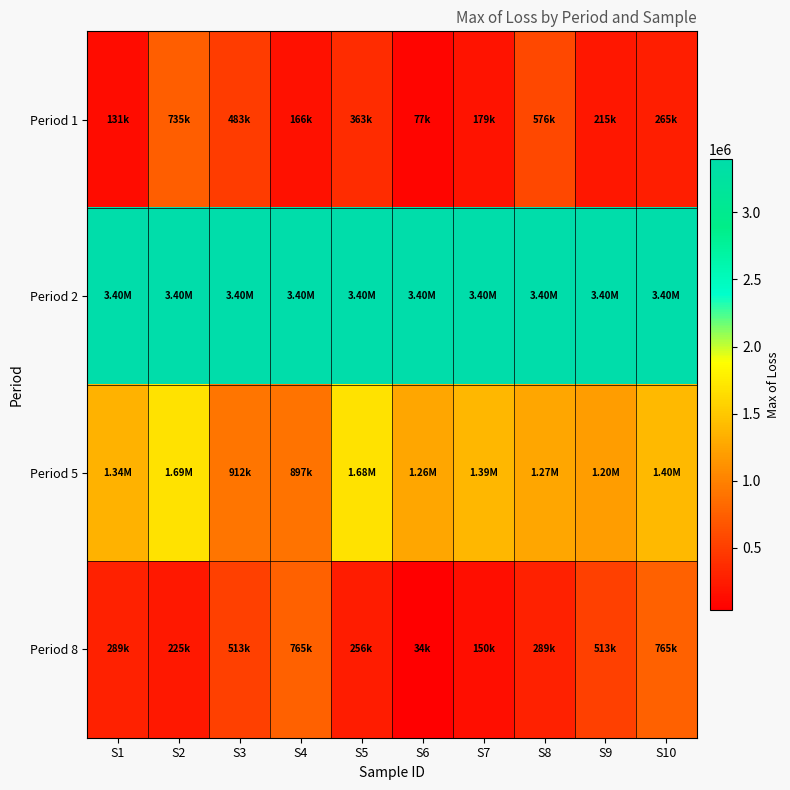

What is the total value across all series at S3?

5308712.1